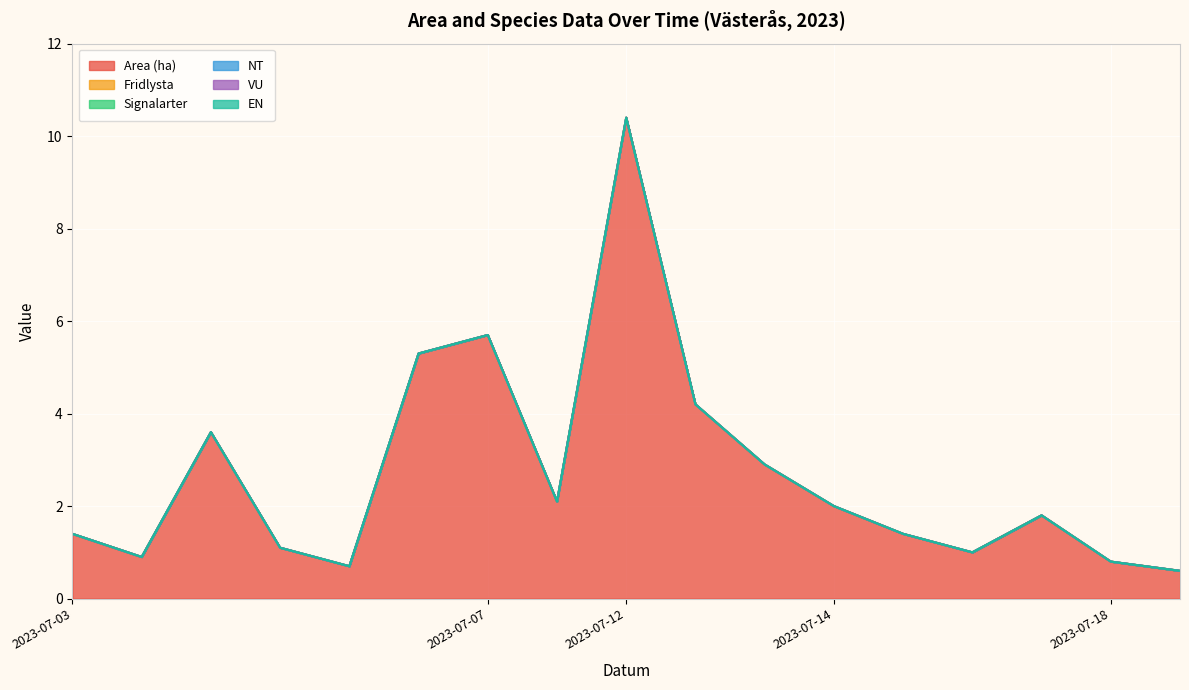

At which label does NT reach its peak?

2023-07-03